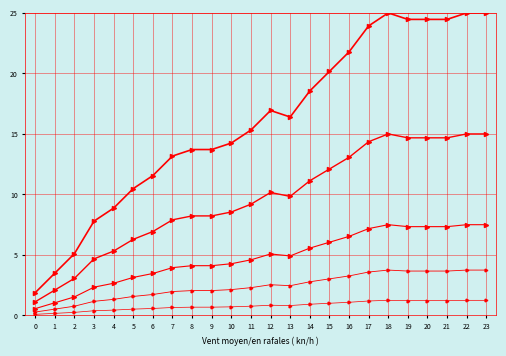

How many distinct data groups are displayed?

5